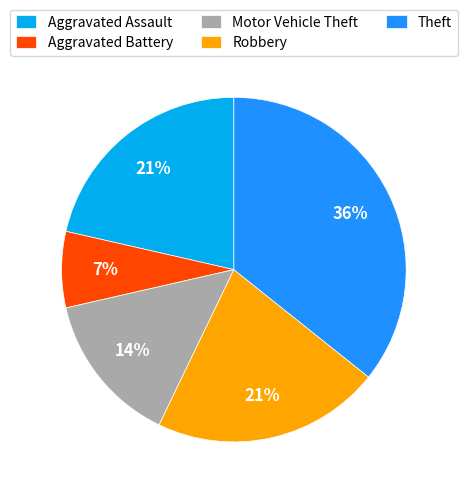

What is the largest slice in the pie chart?

Theft